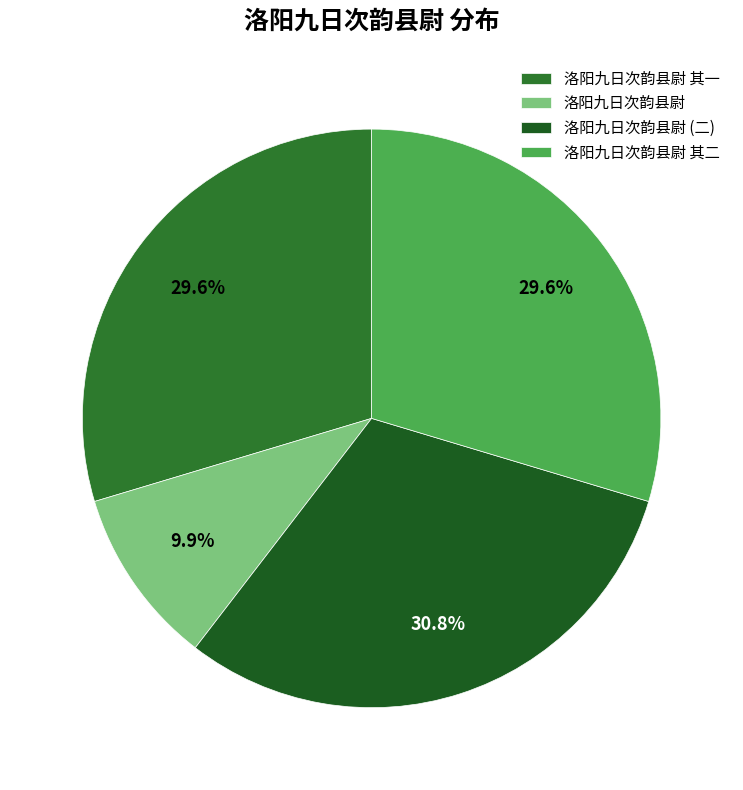

To the nearest percent, what is the combined percentage of 洛阳九日次韵县尉 其一 and 洛阳九日次韵县尉?

40%